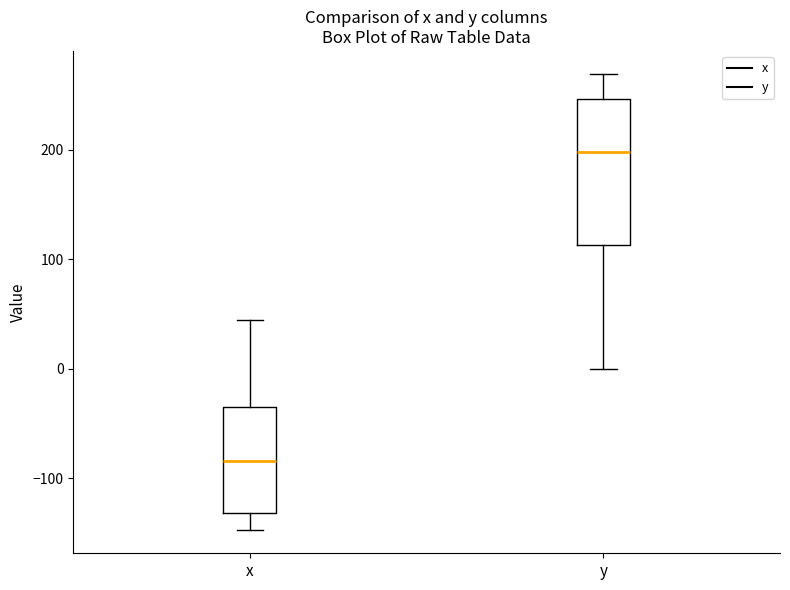

Reading left to right, transcribe this box plot: for each box, give where its median line is, the range the box spans, and where its two whiskers end, as read against the y-axis. The values are not printed on the chart, so give them approximately, as read against the axis.

x: median -80, box -130 to -30, whiskers -150 to 40
y: median 200, box 110 to 250, whiskers 0 to 270